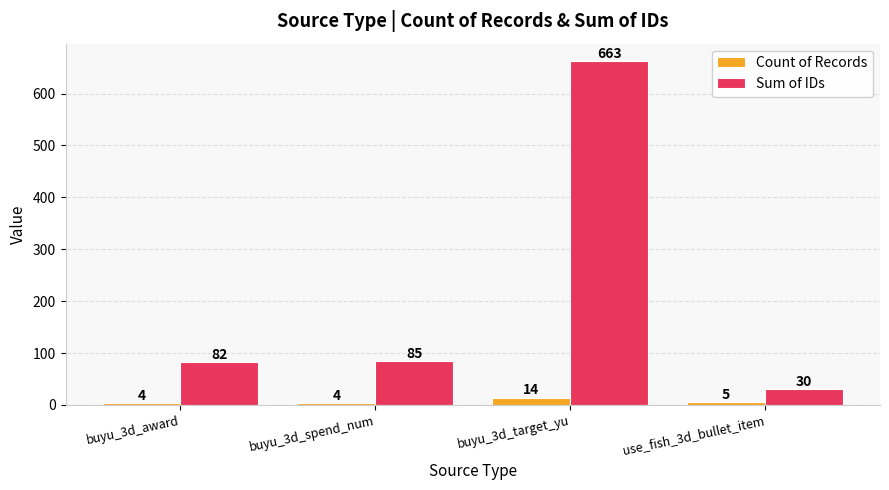

What position from the left is use_fish_3d_bullet_item?

4